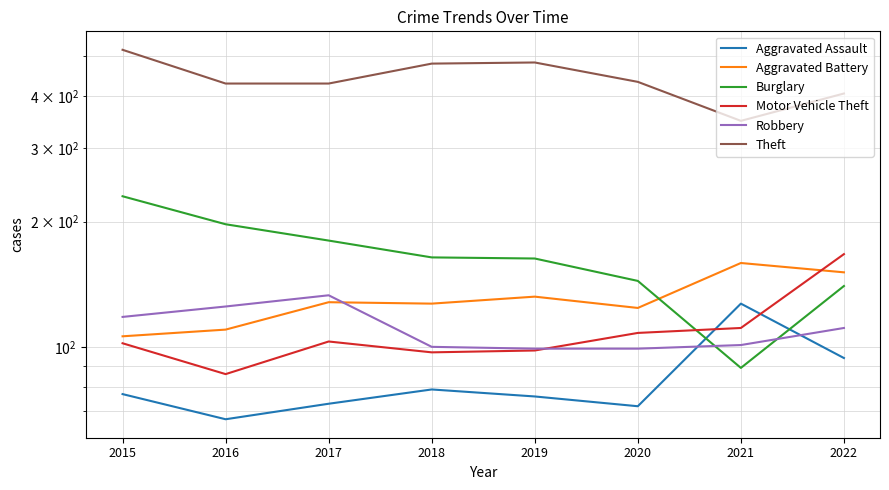

The value of Theft at 2021 is 349. True or false?

True